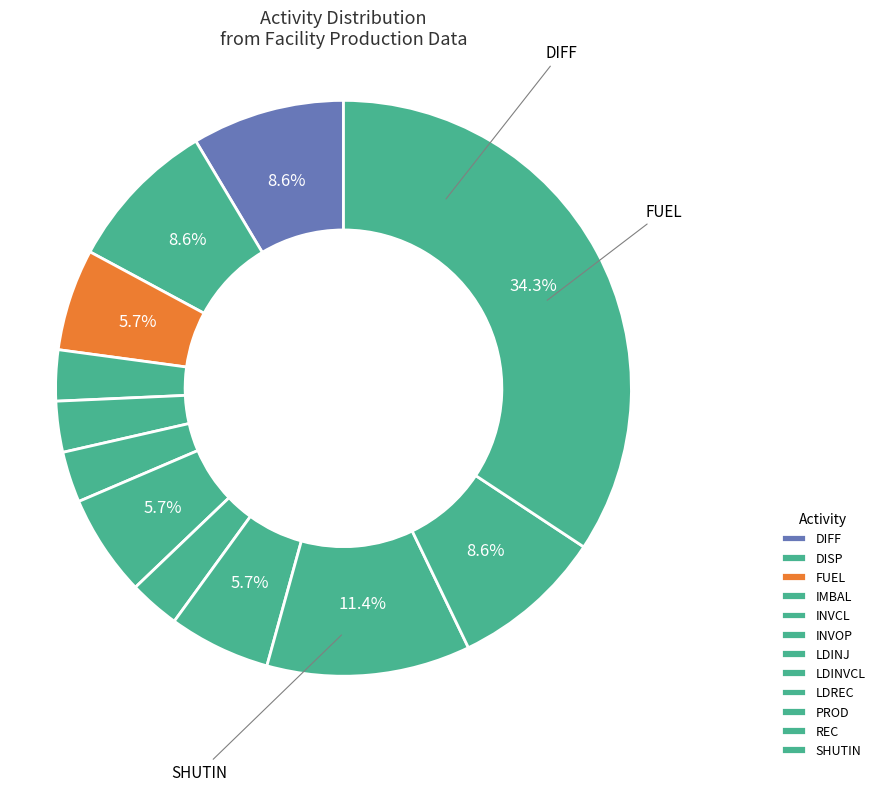

How many slices are in this pie chart?

12